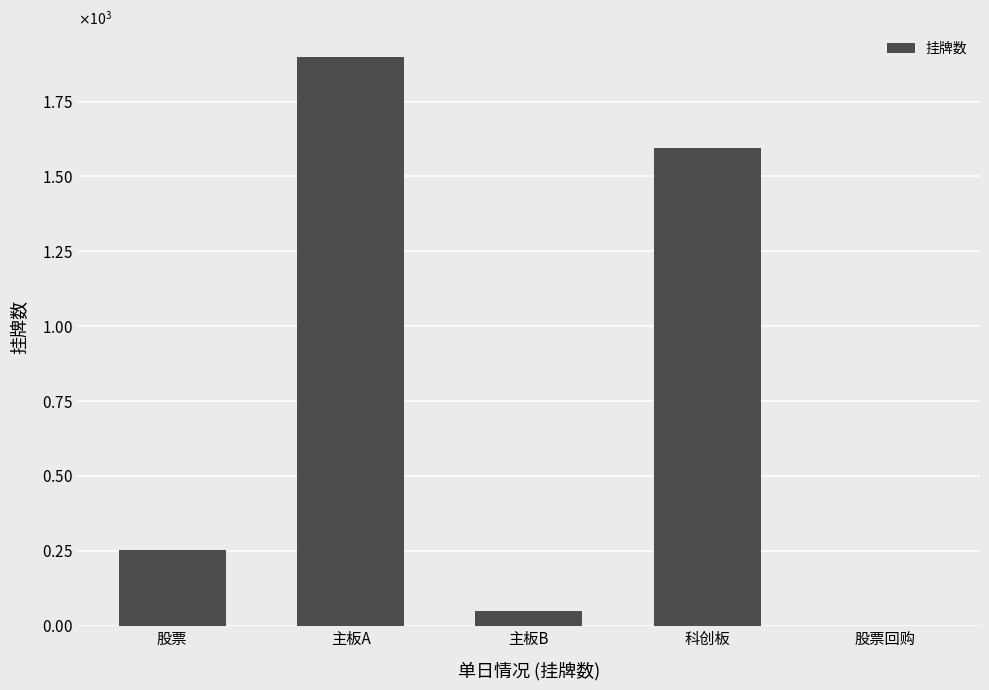

How many values are below 254?

2